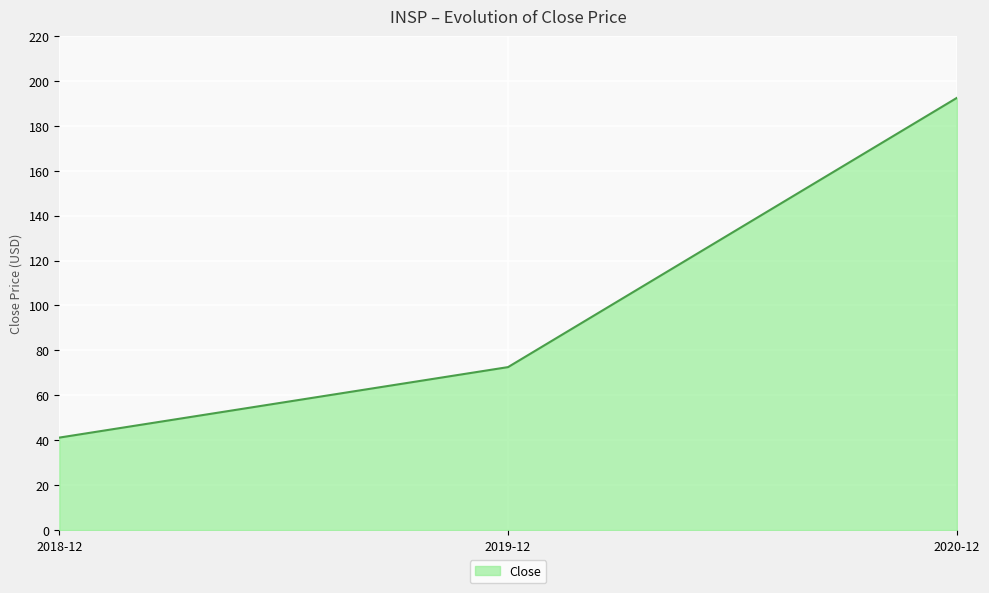

Rank the categories by value from highest to lowest.

2020-12, 2019-12, 2018-12